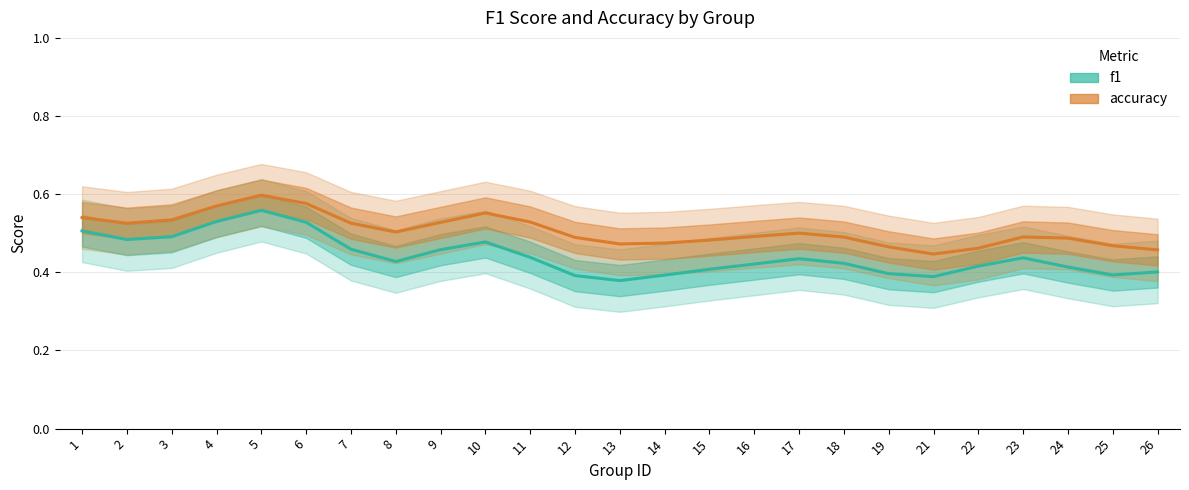

Reading right to left, what are all the values shown in this chart?

f1: 0.4	0.4	0.4	0.4	0.4	0.4	0.4	0.4	0.4	0.4	0.4	0.4	0.4	0.4	0.4	0.5	0.5	0.4	0.5	0.5	0.6	0.5	0.5	0.5	0.5
accuracy: 0.5	0.5	0.5	0.5	0.5	0.4	0.5	0.5	0.5	0.5	0.5	0.5	0.5	0.5	0.5	0.6	0.5	0.5	0.5	0.6	0.6	0.6	0.5	0.5	0.5